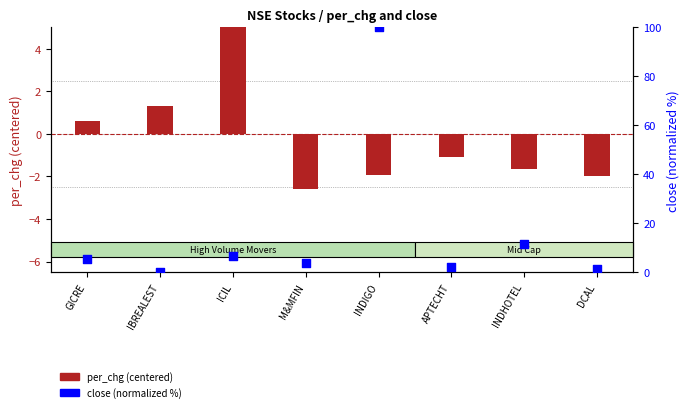

What is the change in value from GICRE to DCAL?

-4.0